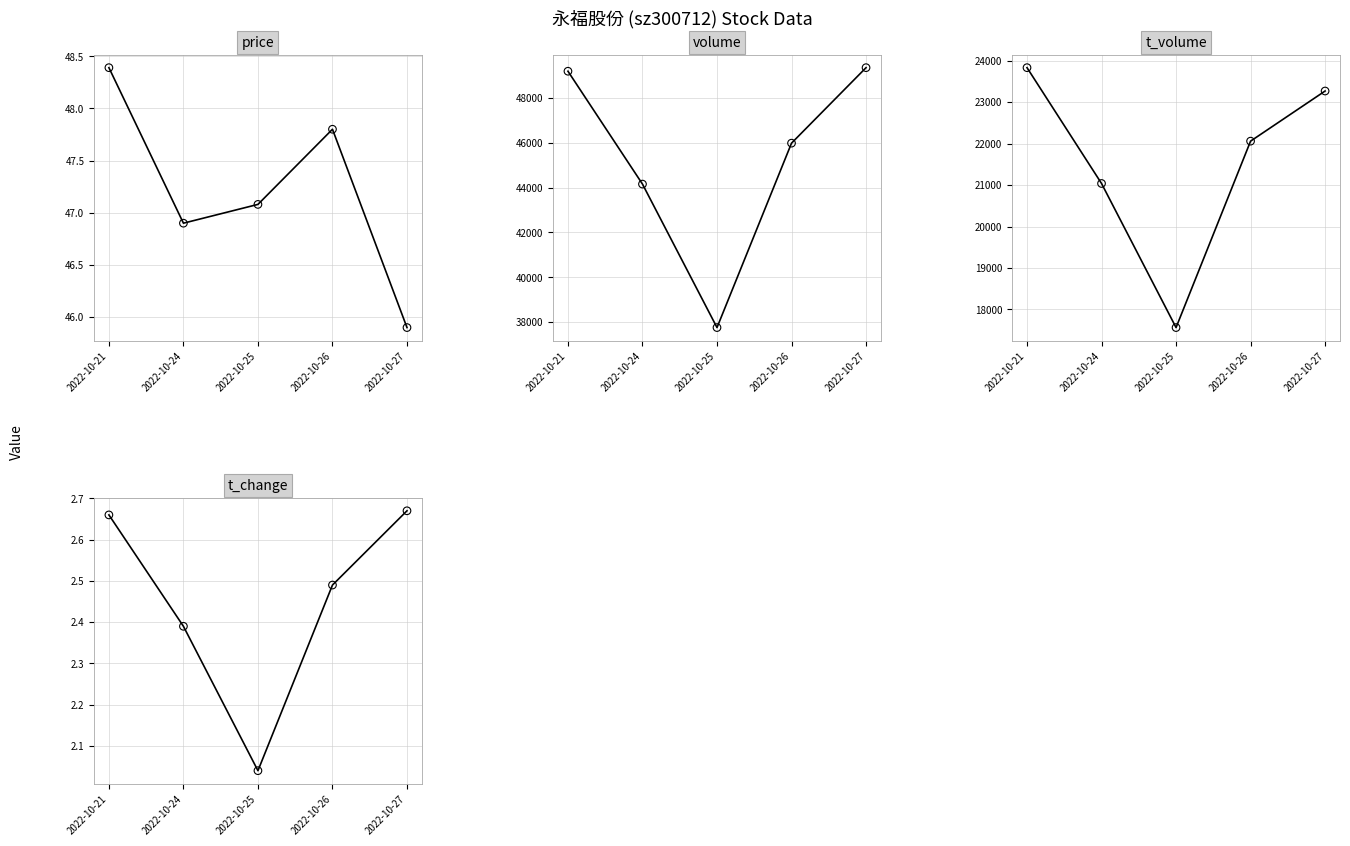

Is the value of volume at 2022-10-26 greater than the value of t_volume at 2022-10-24?

Yes